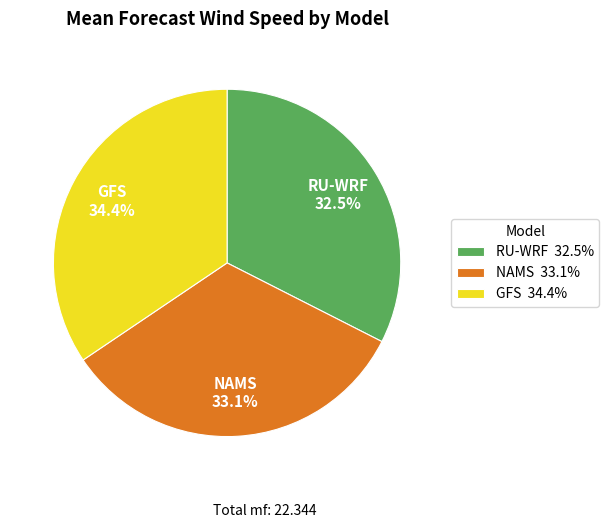

To the nearest percent, what portion does NAMS represent?

33%